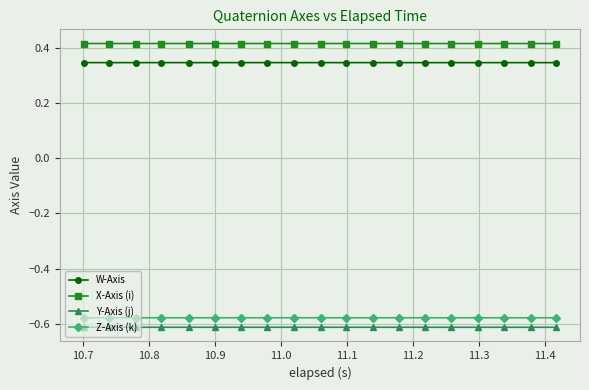

True or false: Y-Axis (j) and Z-Axis (k) cross at least once.

False